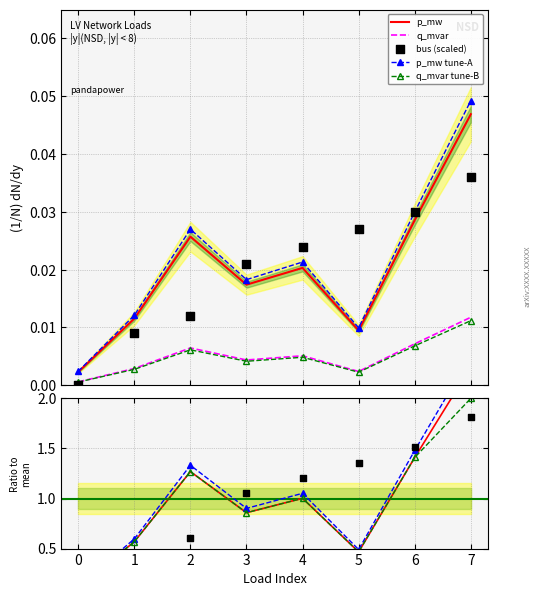

Which series has the largest total across all categories?

p_mw